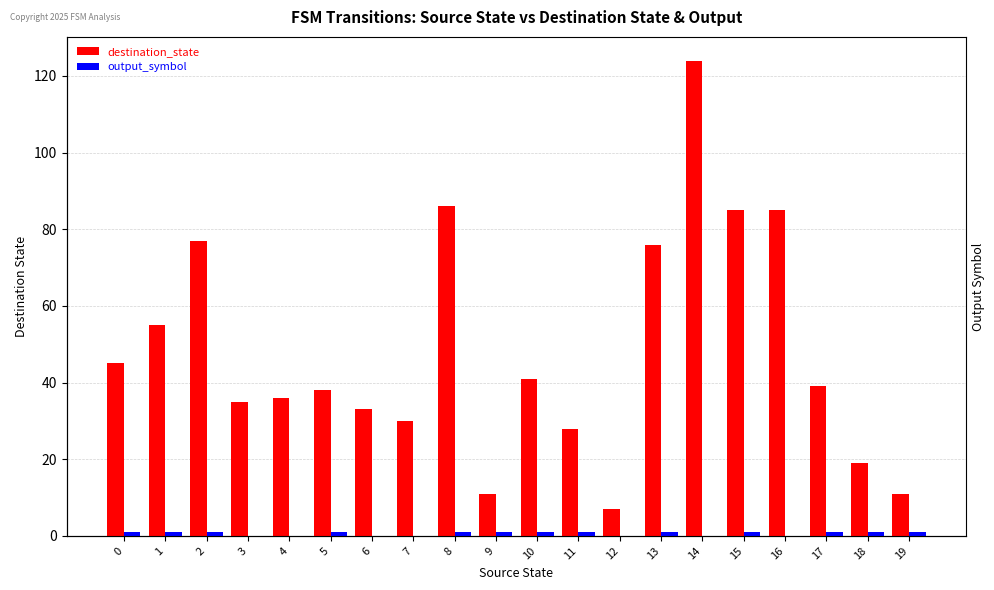

What is the difference between the maximum and minimum values in the destination_state series?

117